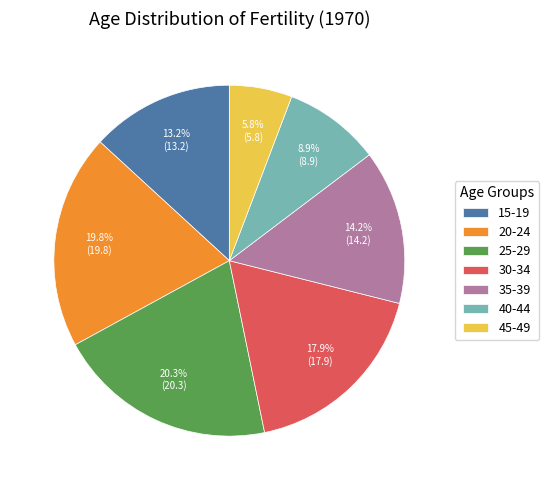

Combined, do 45-49 and 40-44 account for over 50%?

No